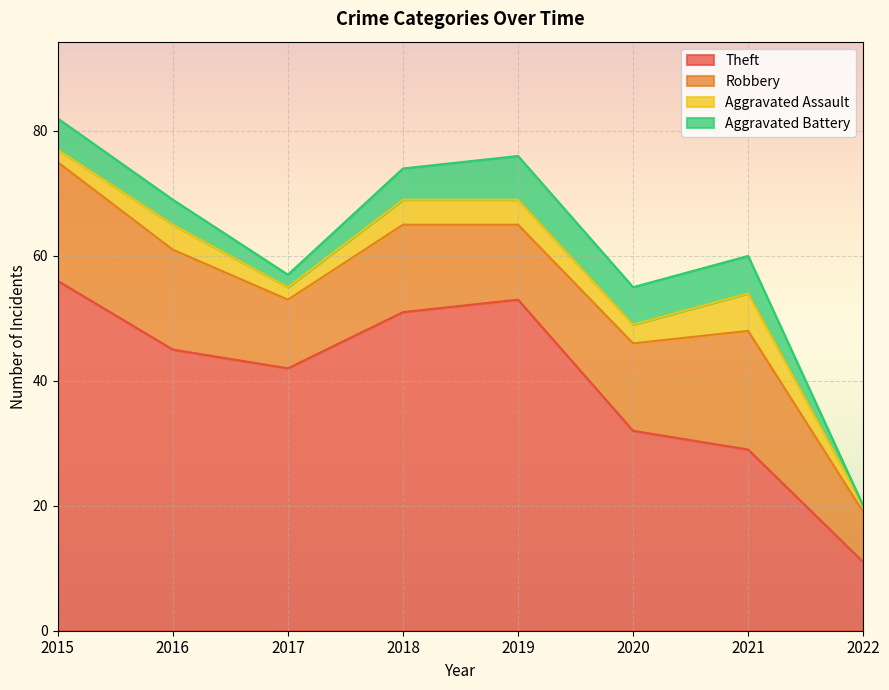

Reading right to left, extract all data points from this chart.

Theft: 2022=11	2021=29	2020=32	2019=53	2018=51	2017=42	2016=45	2015=56
Robbery: 2022=8	2021=19	2020=14	2019=12	2018=14	2017=11	2016=16	2015=19
Aggravated Assault: 2022=1	2021=6	2020=3	2019=4	2018=4	2017=2	2016=4	2015=2
Aggravated Battery: 2022=0	2021=6	2020=6	2019=7	2018=5	2017=2	2016=4	2015=5